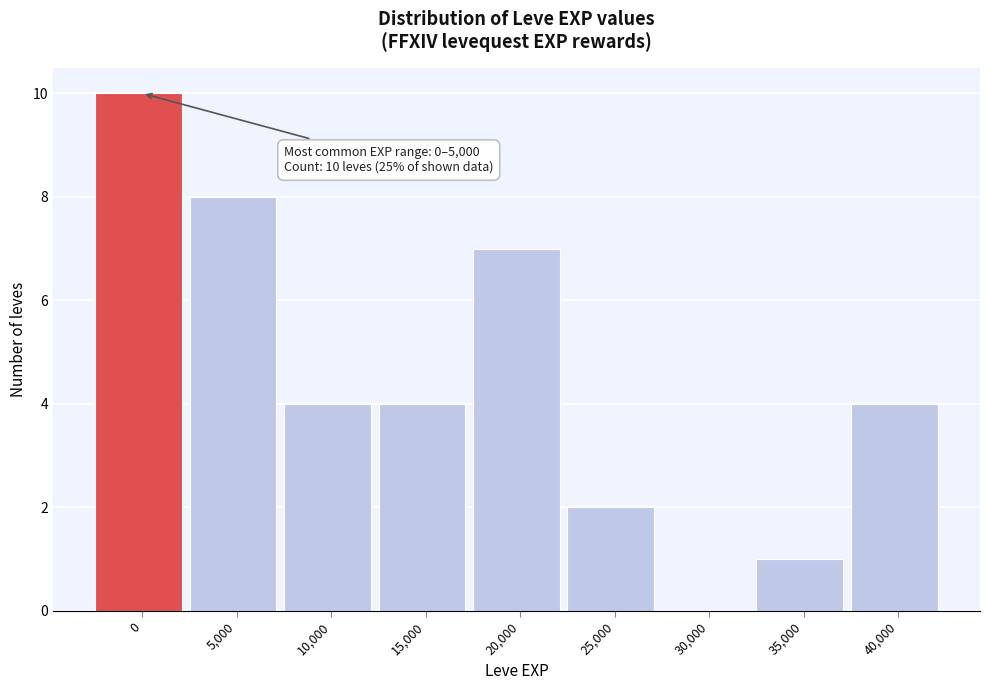

Reading right to left, transcribe all the data shown in this chart.

40,000=4	35,000=1	30,000=0	25,000=2	20,000=7	15,000=4	10,000=4	5,000=8	0=10